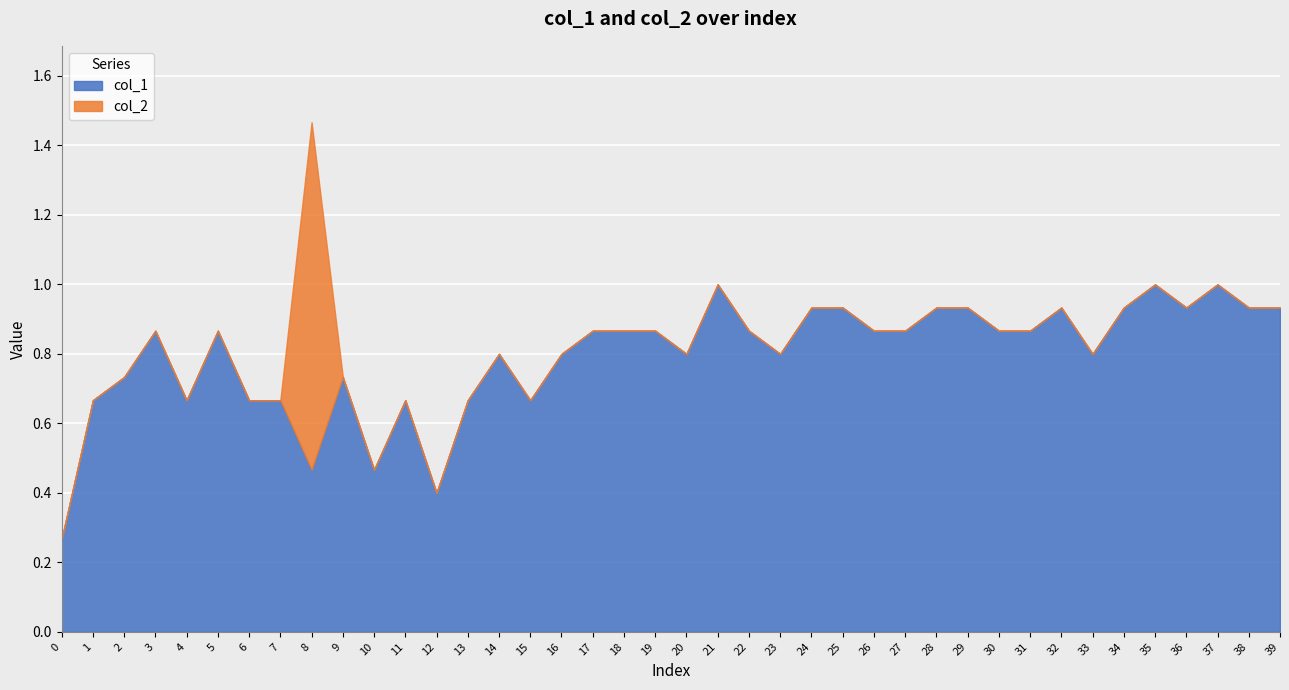

Is it true that col_1 equals 0.2 at 10?

False